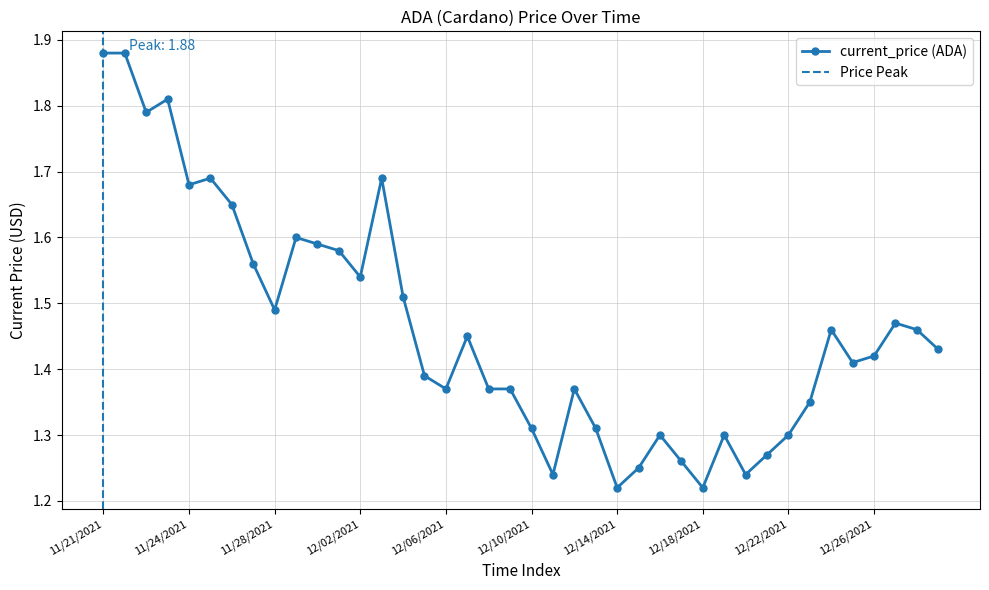

How many series are shown in this chart?

1